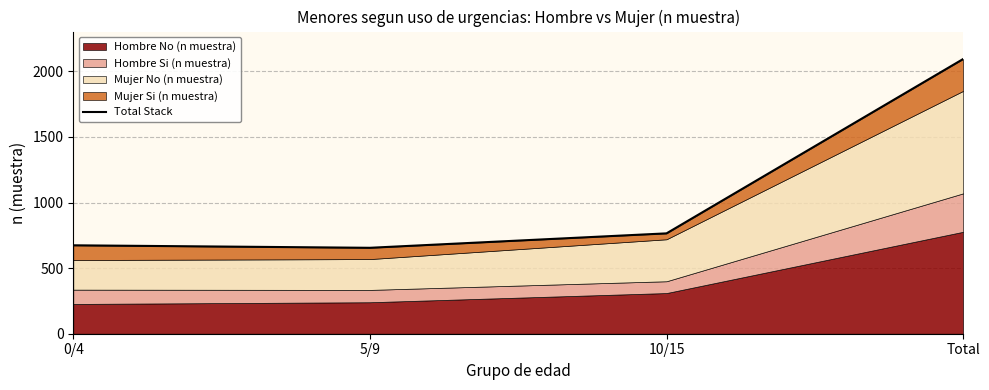

Reading left to right, what are all the values shown in this chart?

674	655	765	2094